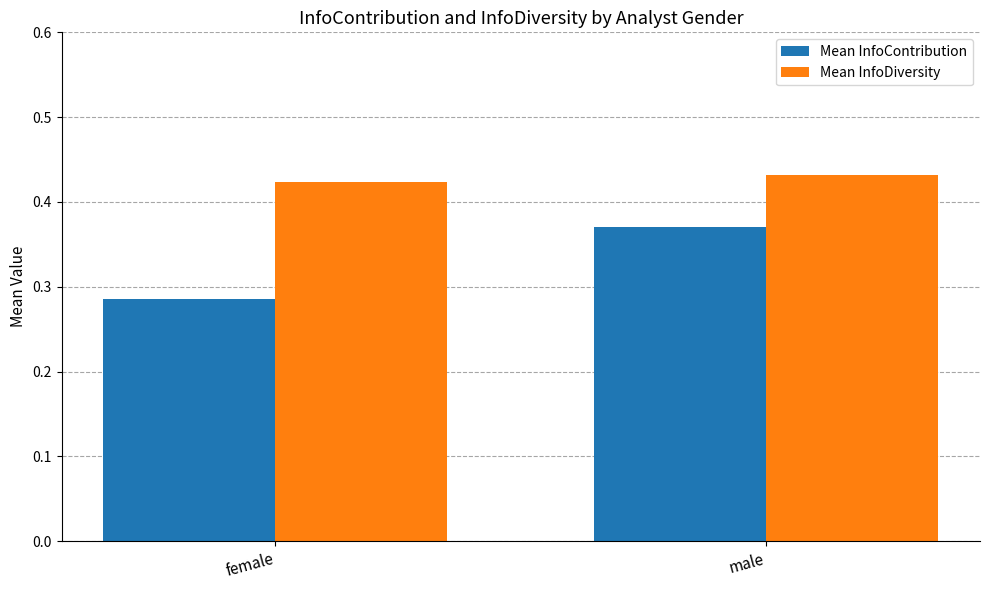

What is the sum of all Mean InfoContribution values?

0.7